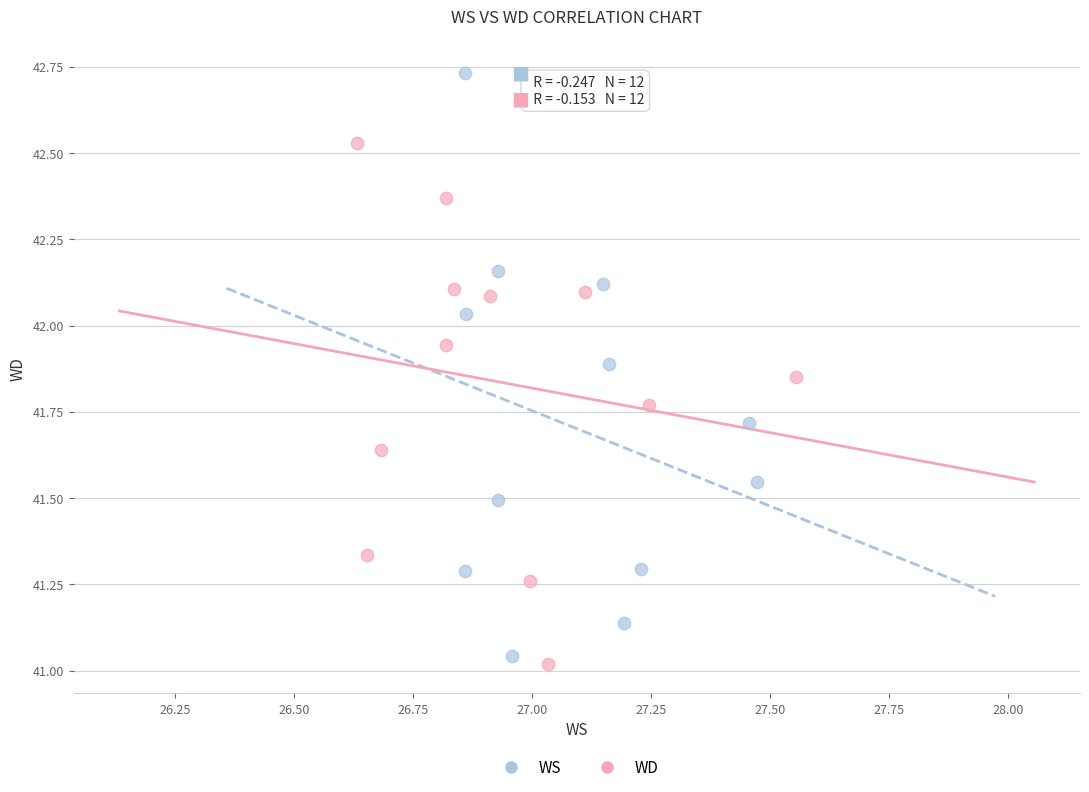

Which series reaches the maximum Y coordinate?

WS